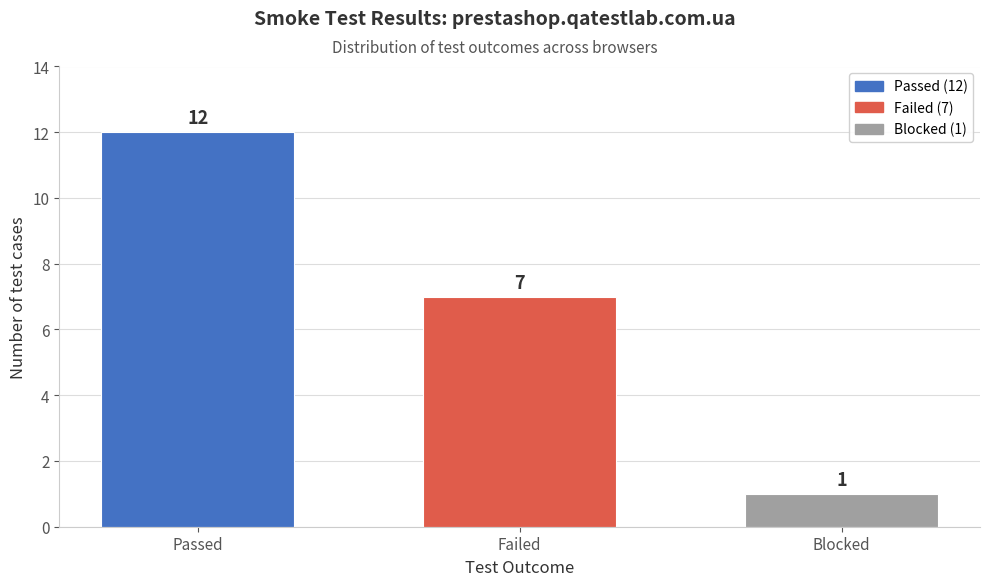

Reading left to right, transcribe all the data shown in this chart.

Passed=12	Failed=7	Blocked=1